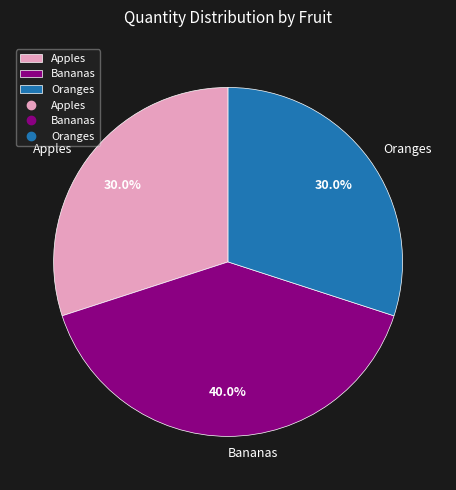

Which has a higher value, Oranges or Bananas?

Bananas